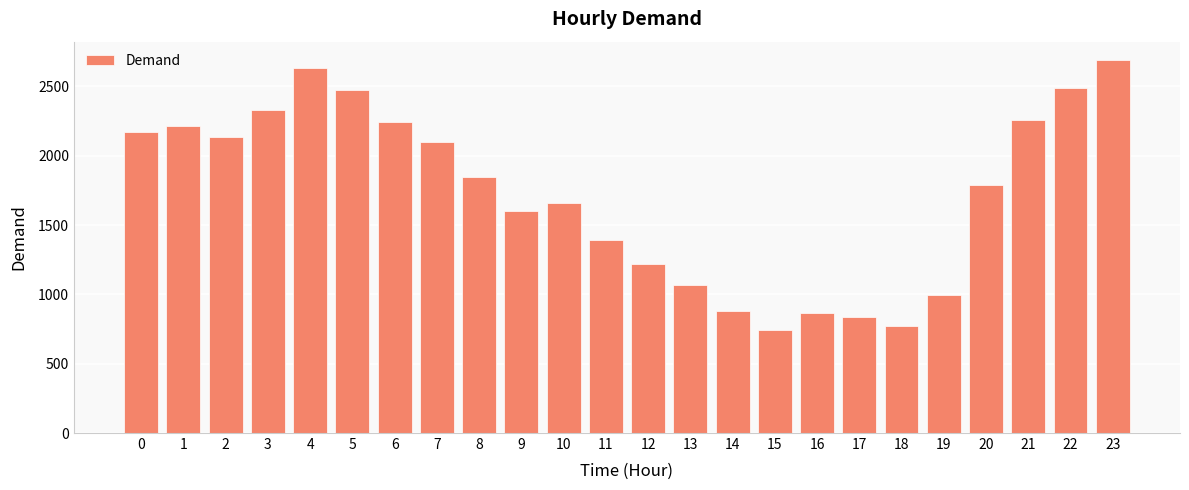

What is the average value?

1725